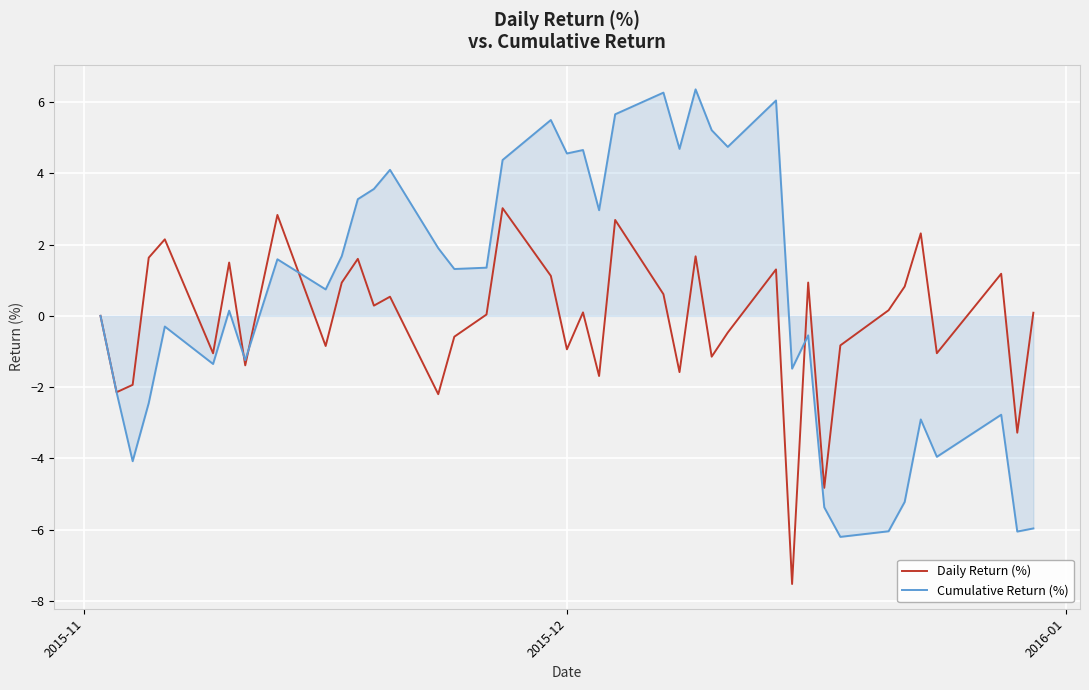

Which series has the widest spread of values?

Cumulative Return (%)